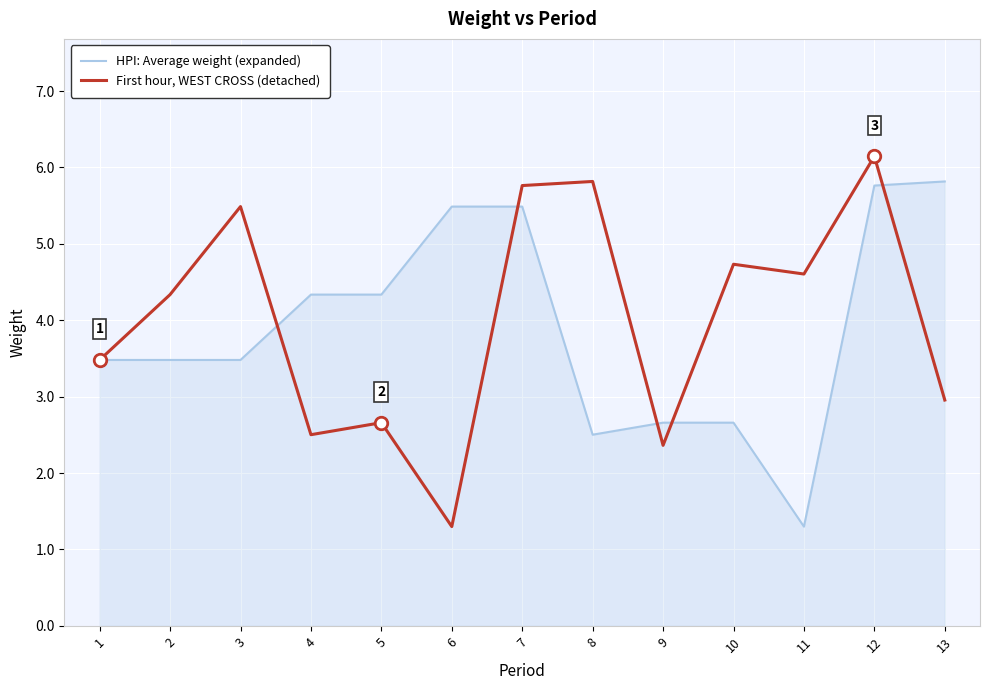

At which label does First hour, WEST CROSS (detached) first exceed 4?

2